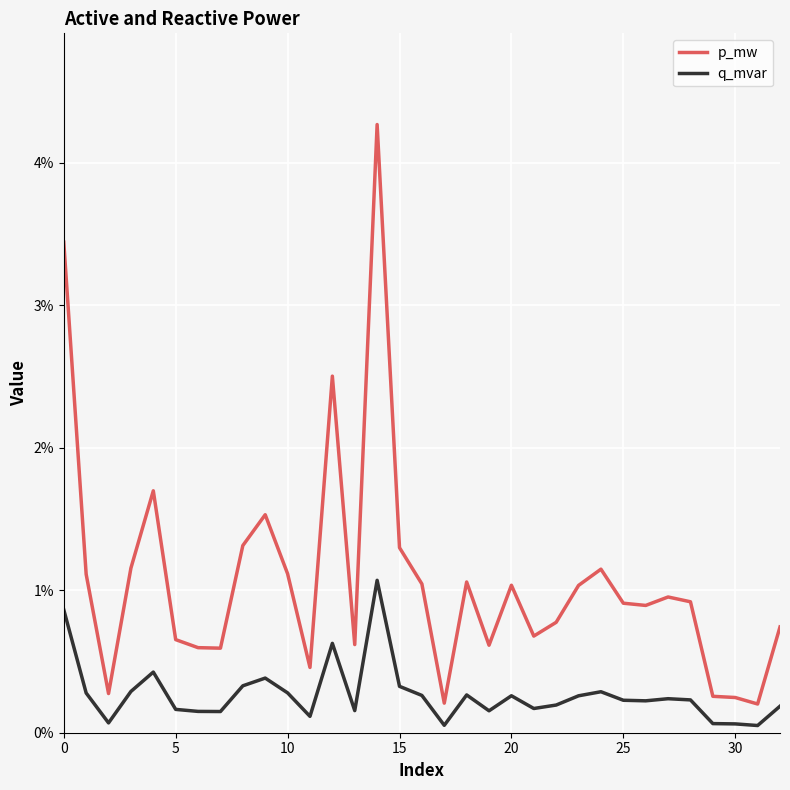

What is the label of the 13th point from the right?

20